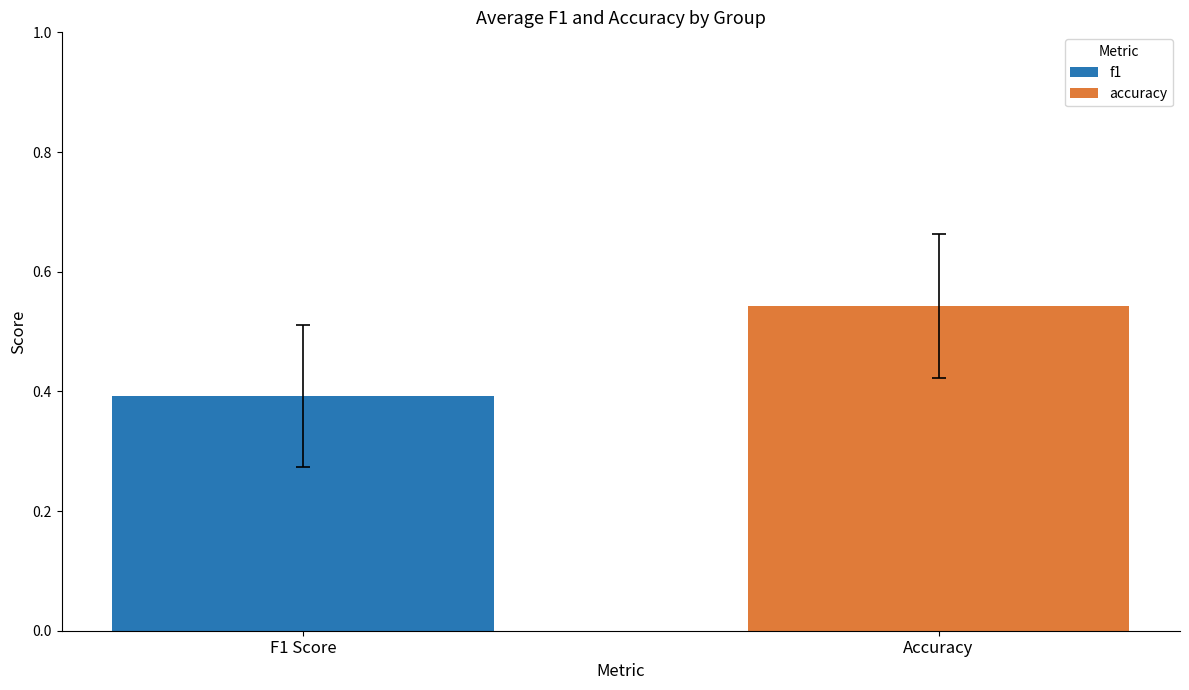

List the series in order of their peak value, lowest first.

f1, accuracy